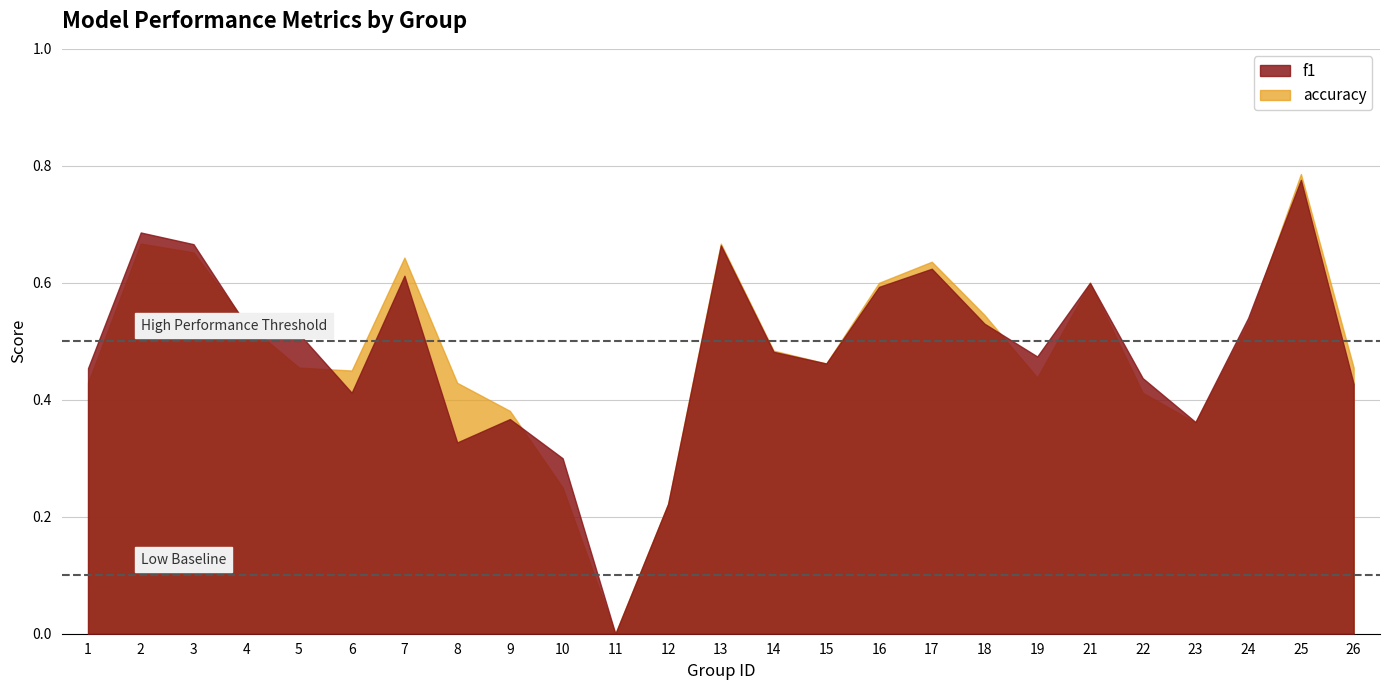

Between 12 and 4, which is larger?

4